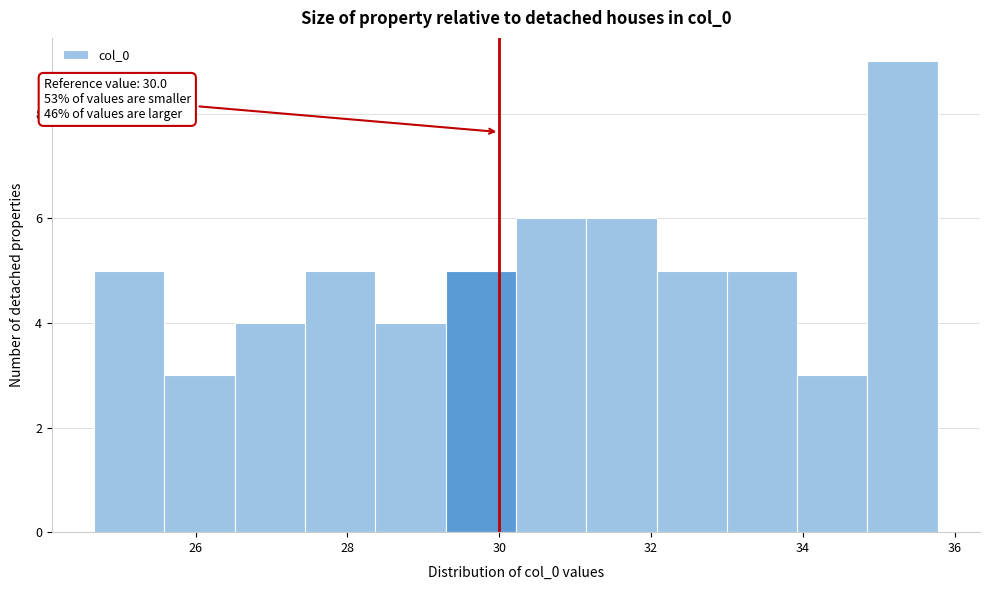

Over which range of the x-axis is the bar tallest?

34.8 to 35.8